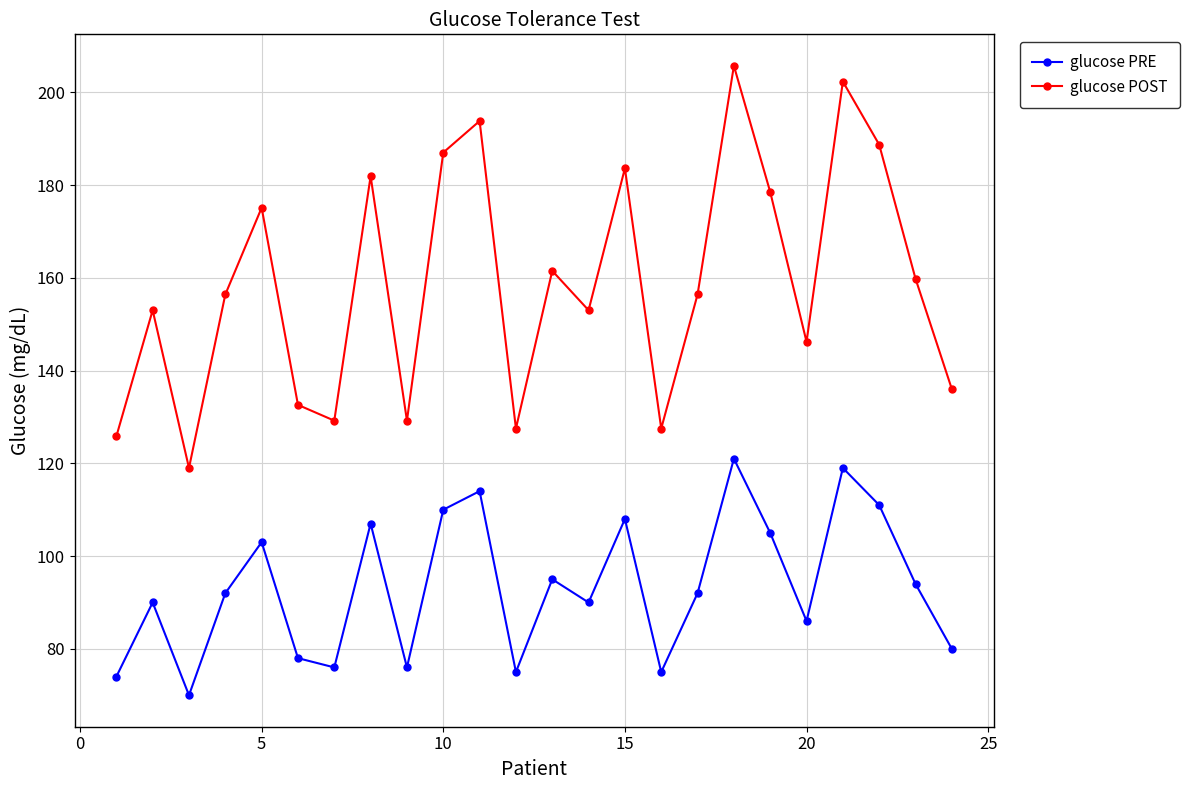

Which series has the largest range (max minus min)?

glucose POST